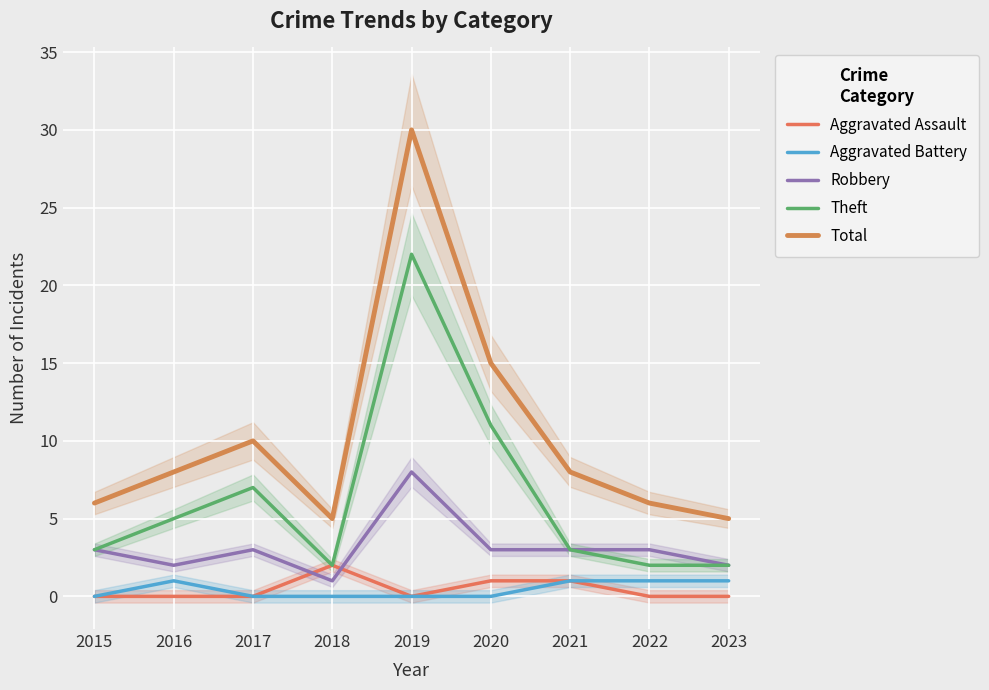

What is the value of the Theft point at the 9th from the left?

2